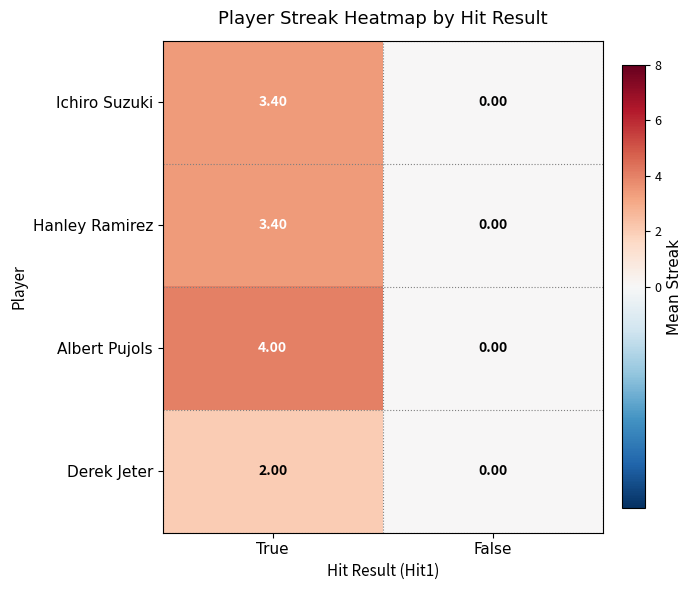

Rank the categories by Hanley Ramirez value from highest to lowest.

True, False